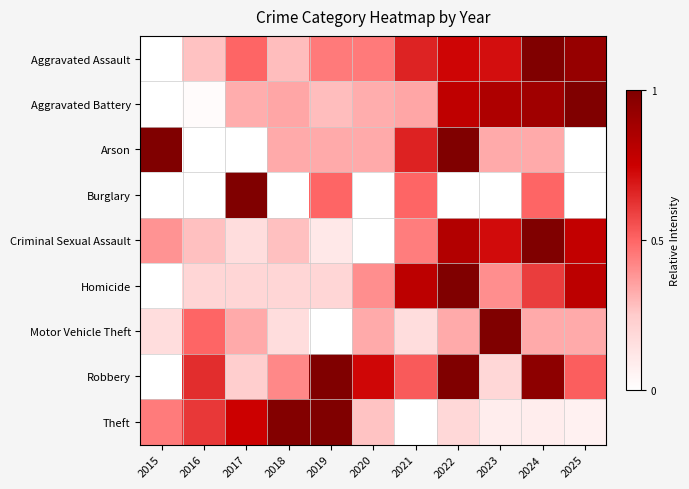

What is the maximum value shown in the chart?

1.0